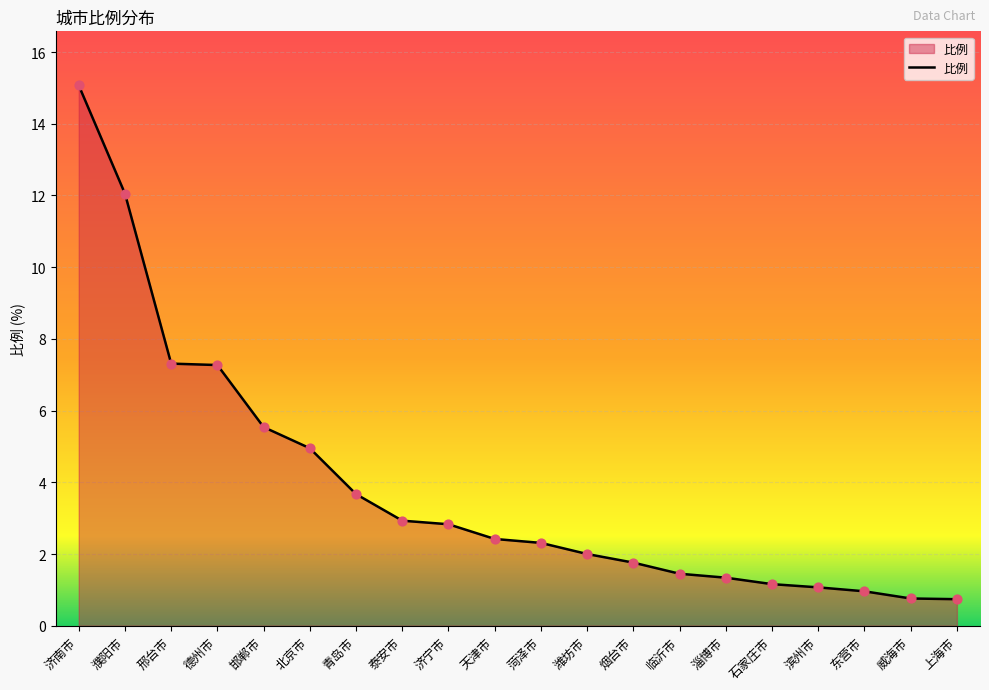

What is the change in value from 德州市 to 菏泽市?

-5.0